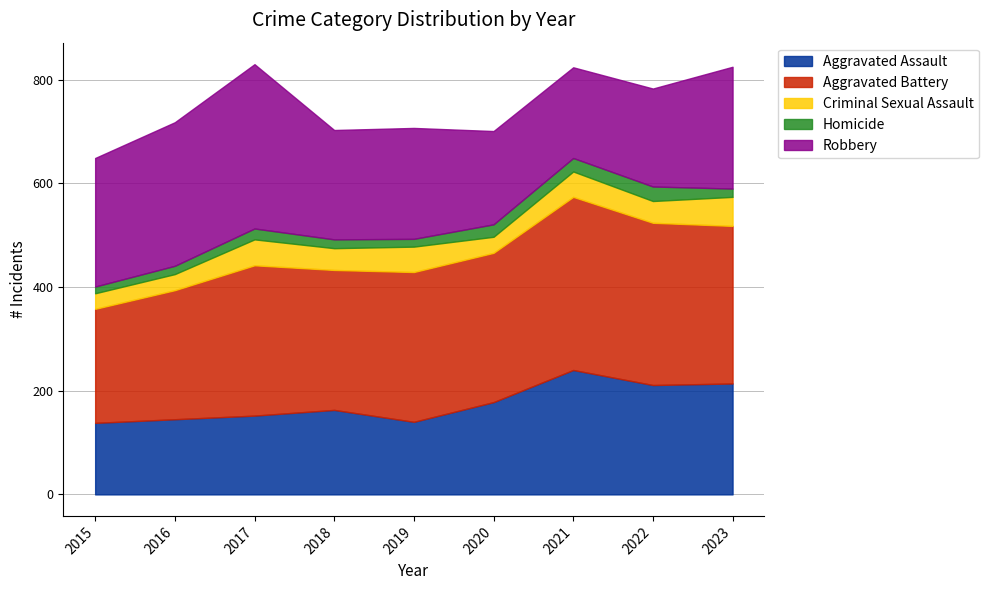

Where does the Criminal Sexual Assault series first go above 42?

2017